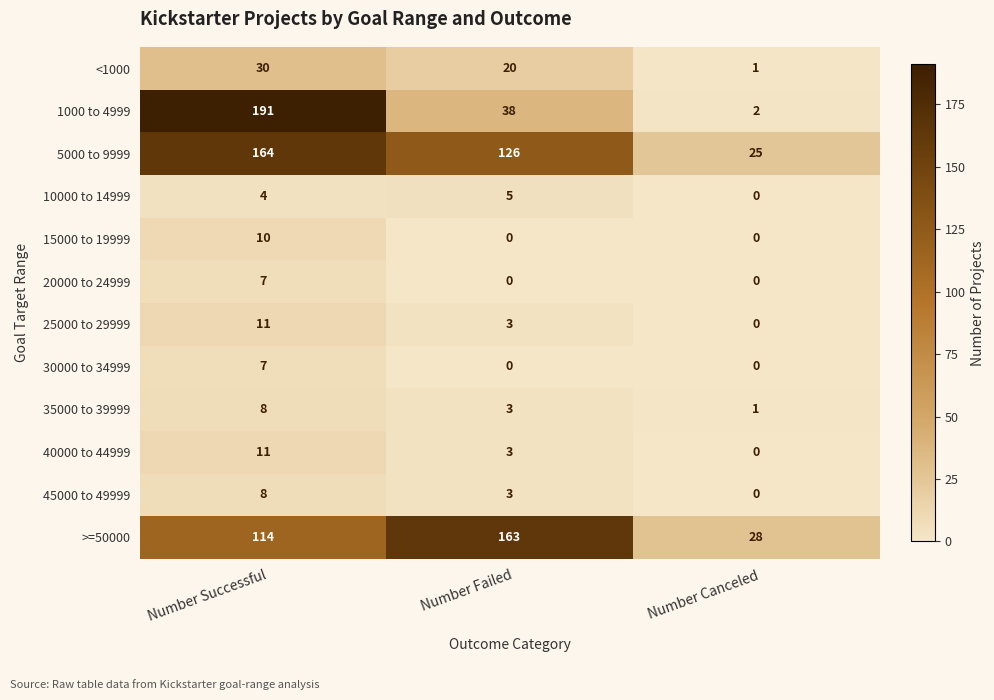

At which label is 45000 to 49999 closest to 4?

Number Failed